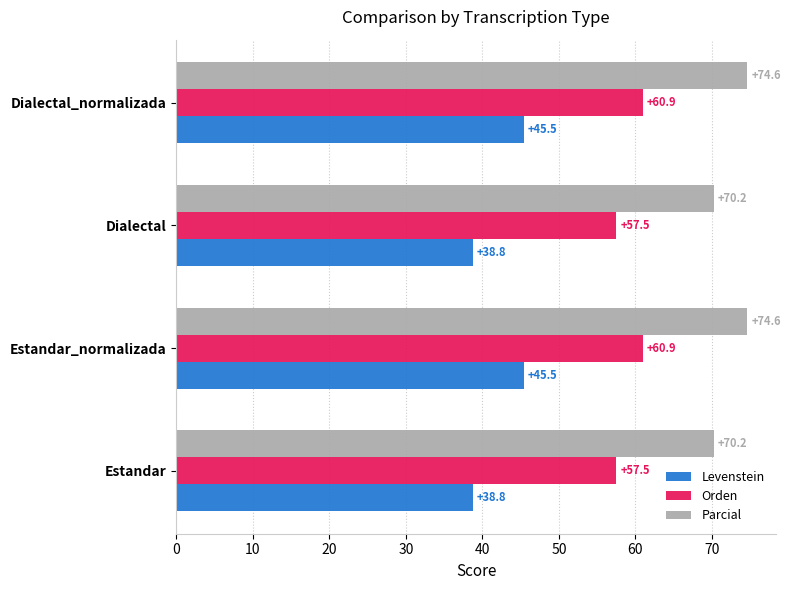

How many Orden values are between 57 and 60?

2